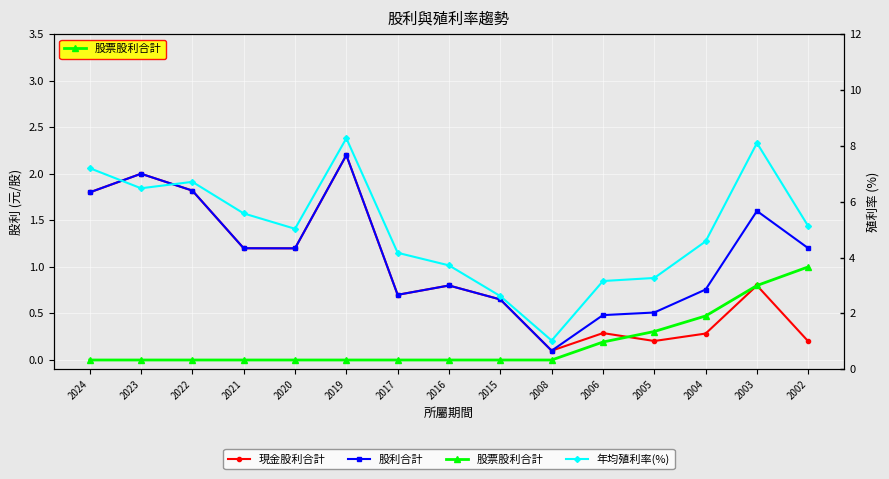

Reading right to left, transcribe all the data shown in this chart.

現金股利合計: 2002=0.2	2003=0.8	2004=0.3	2005=0.2	2006=0.3	2008=0.1	2015=0.7	2016=0.8	2017=0.7	2019=2.2	2020=1.2	2021=1.2	2022=1.8	2023=2.0	2024=1.8
股利合計: 2002=1.2	2003=1.6	2004=0.8	2005=0.5	2006=0.5	2008=0.1	2015=0.7	2016=0.8	2017=0.7	2019=2.2	2020=1.2	2021=1.2	2022=1.8	2023=2.0	2024=1.8
股票股利合計: 2002=1.0	2003=0.8	2004=0.5	2005=0.3	2006=0.2	2008=0.0	2015=0.0	2016=0.0	2017=0.0	2019=0.0	2020=0.0	2021=0.0	2022=0.0	2023=0.0	2024=0.0
年均殖利率(%): 2002=5.1	2003=8.1	2004=4.6	2005=3.3	2006=3.2	2008=1.0	2015=2.6	2016=3.7	2017=4.2	2019=8.3	2020=5.0	2021=5.6	2022=6.7	2023=6.5	2024=7.2